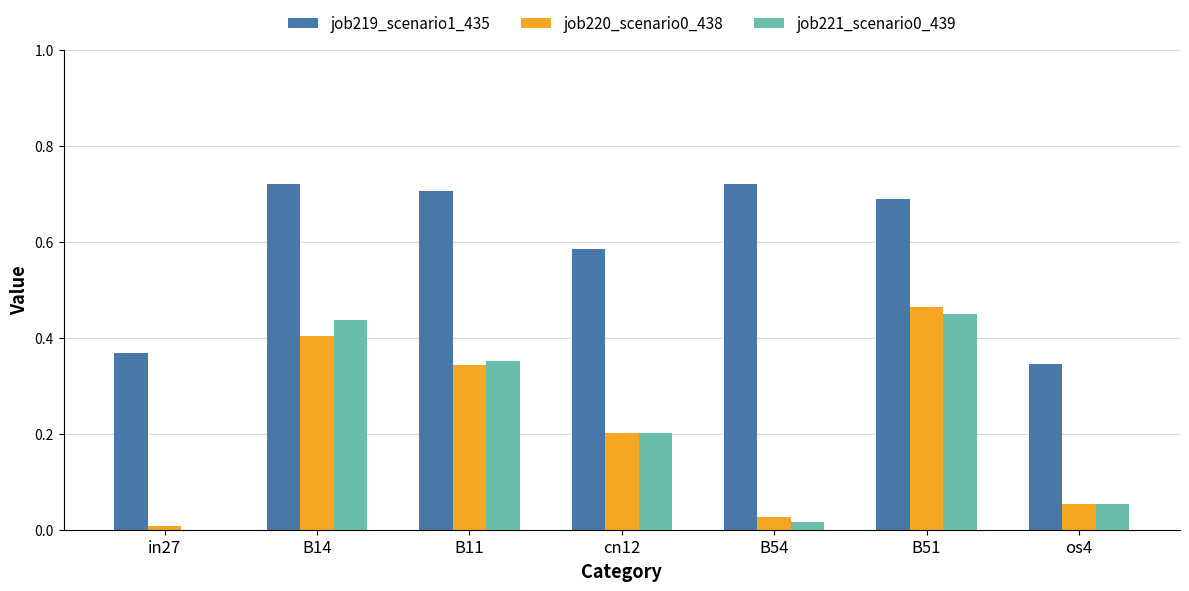

Is the value of job219_scenario1_435 at B54 greater than the value of job221_scenario0_439 at B54?

Yes